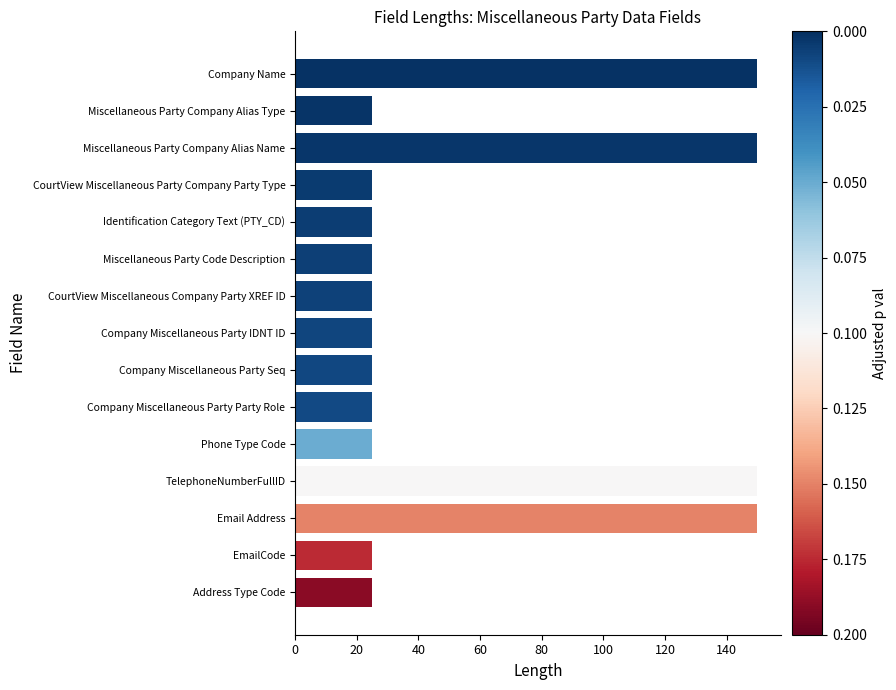

The value at Identification Category Text (PTY_CD) is 25. True or false?

True